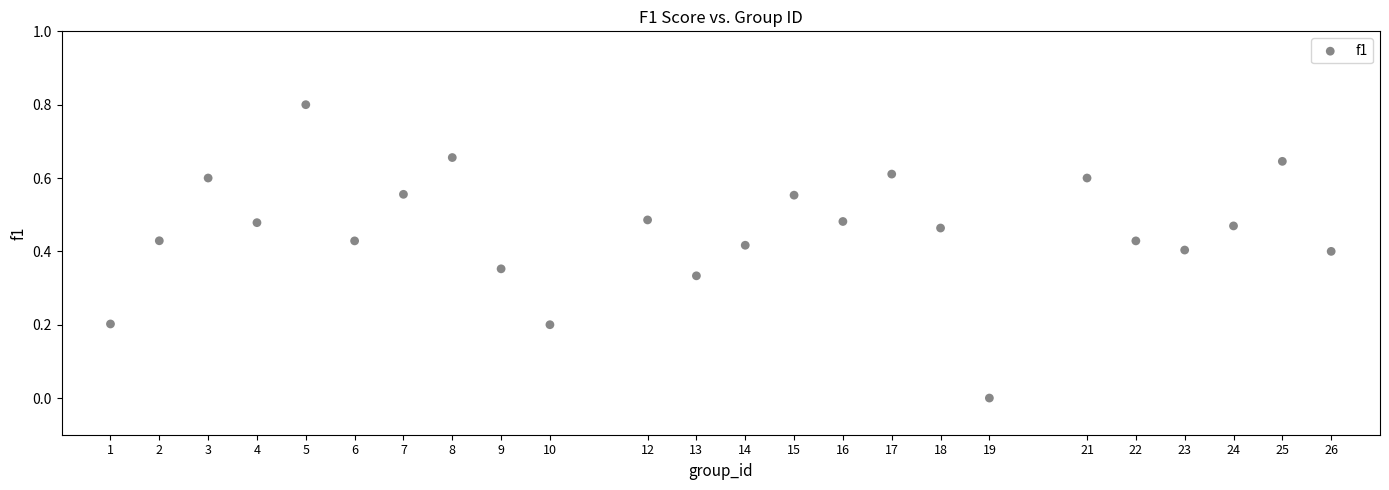

What is the range of X values (max minus min)?

25.0